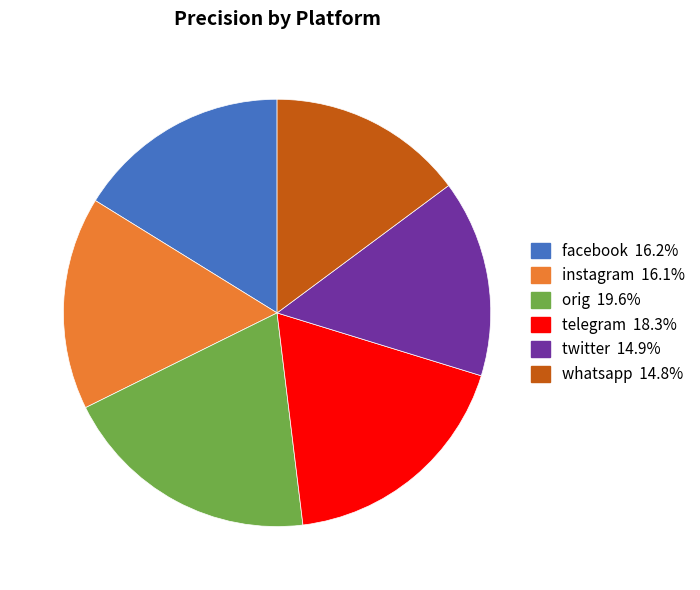

Between instagram and twitter, which is larger?

instagram